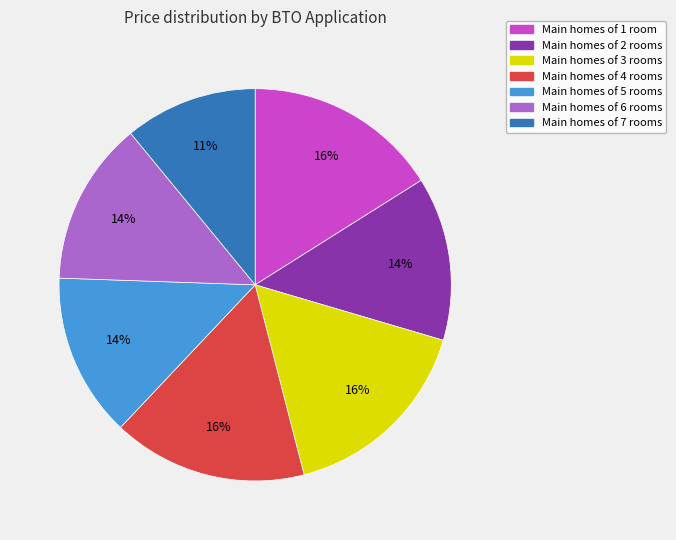

Is the sum of Main homes of 7 rooms and Main homes of 3 rooms greater than half?

No